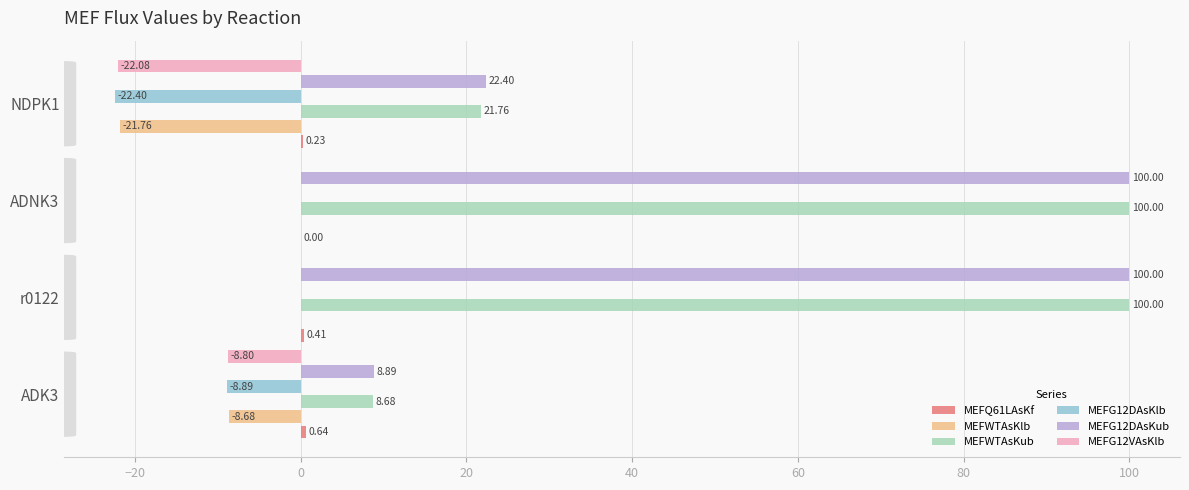

What is the sum of the MEFG12VAsKlb values at r0122 and ADK3?

-8.8